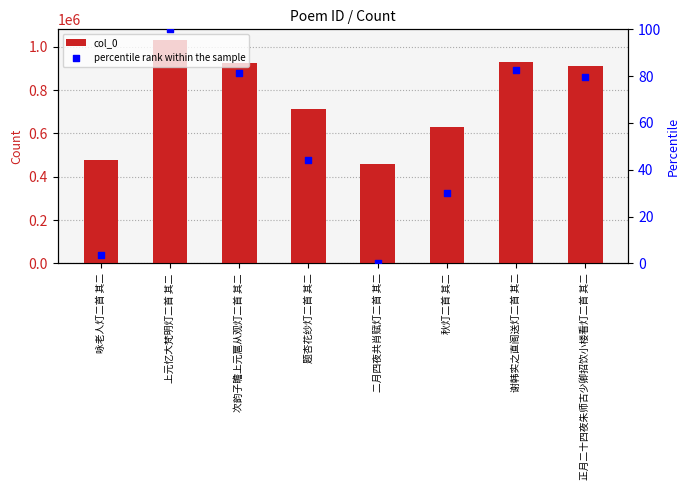

At how many categories does at least one series exceed 250666?

8